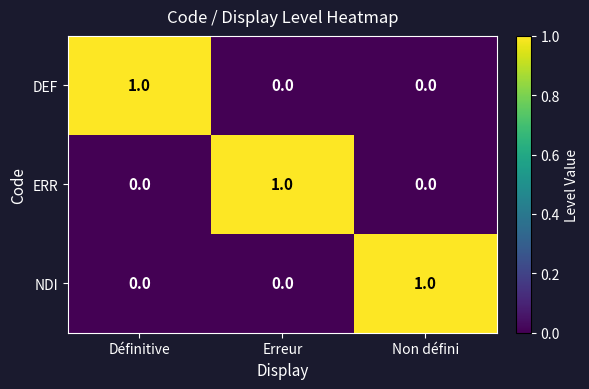

The value of DEF at Erreur is 0. True or false?

True